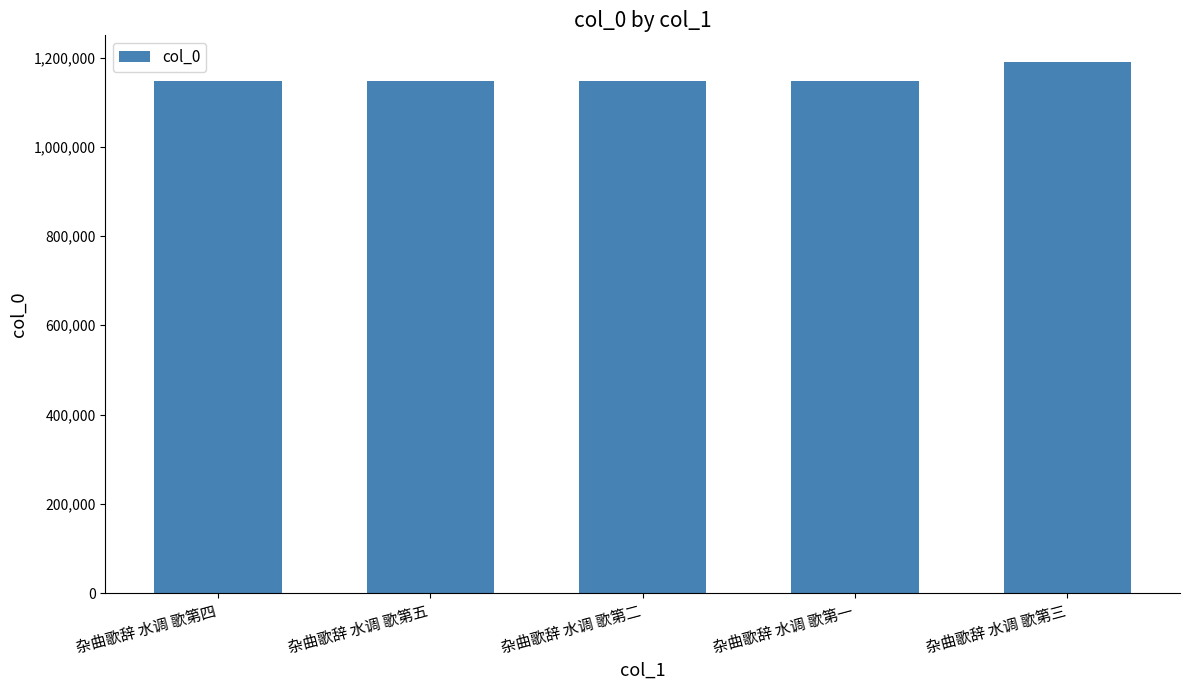

How many bars are there in total?

5